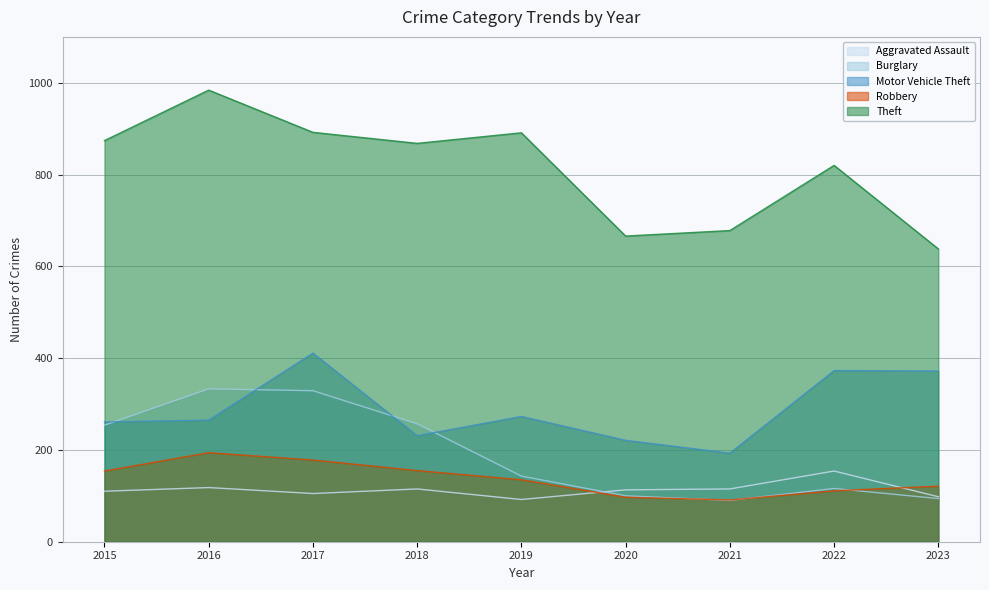

At how many categories does at least one series exceed 124?

9